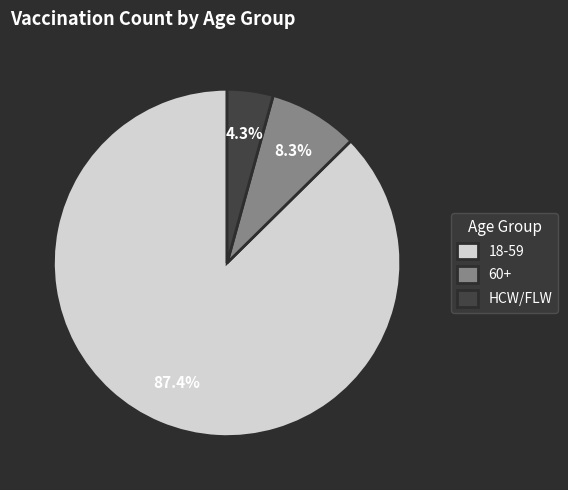

Combined, what portion of the pie is HCW/FLW and 18-59?

91.7%